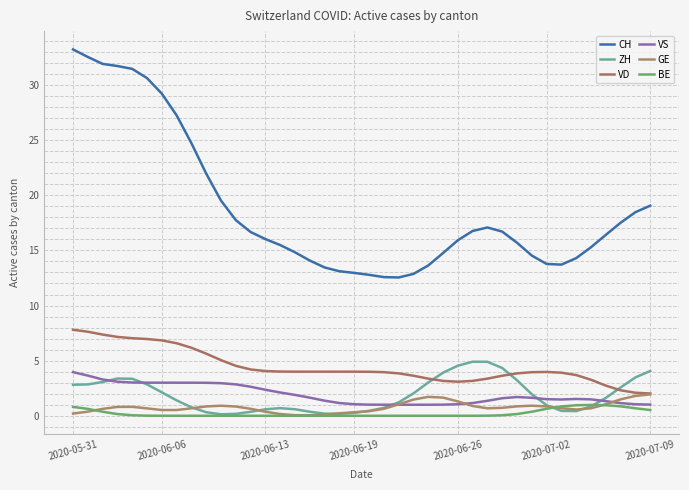

At how many categories does at least one series exceed 30?

6